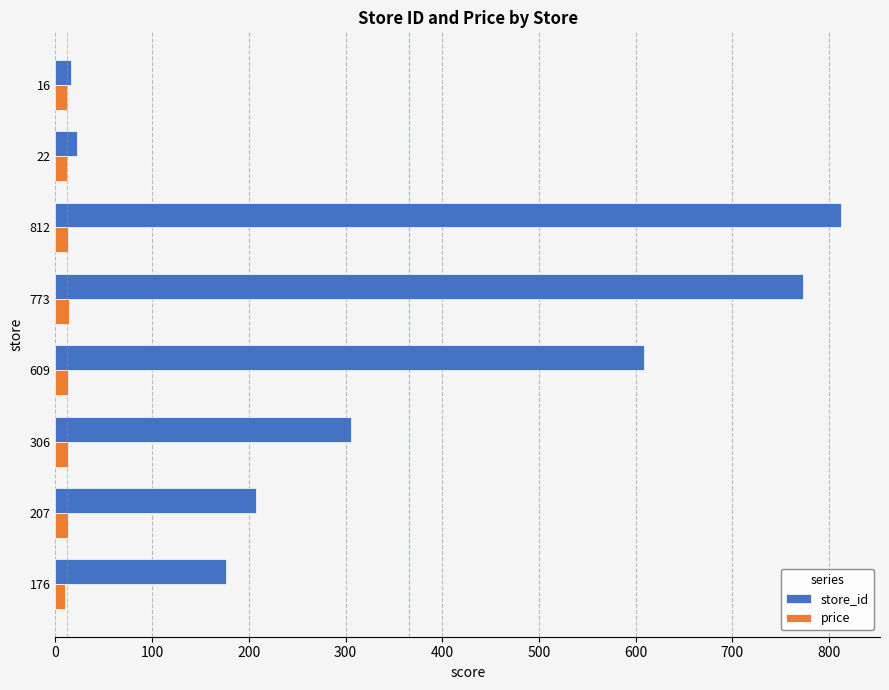

At which category is the sum across all series the highest?

812